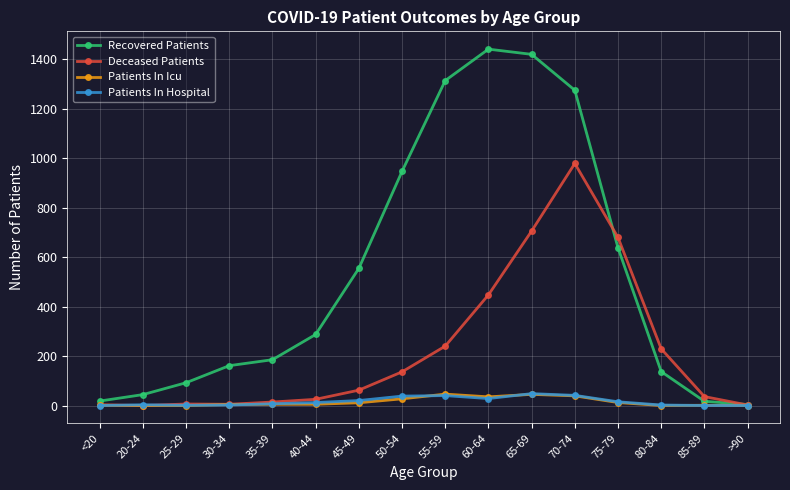

The value of Deceased Patients at 75-79 is 679. True or false?

True